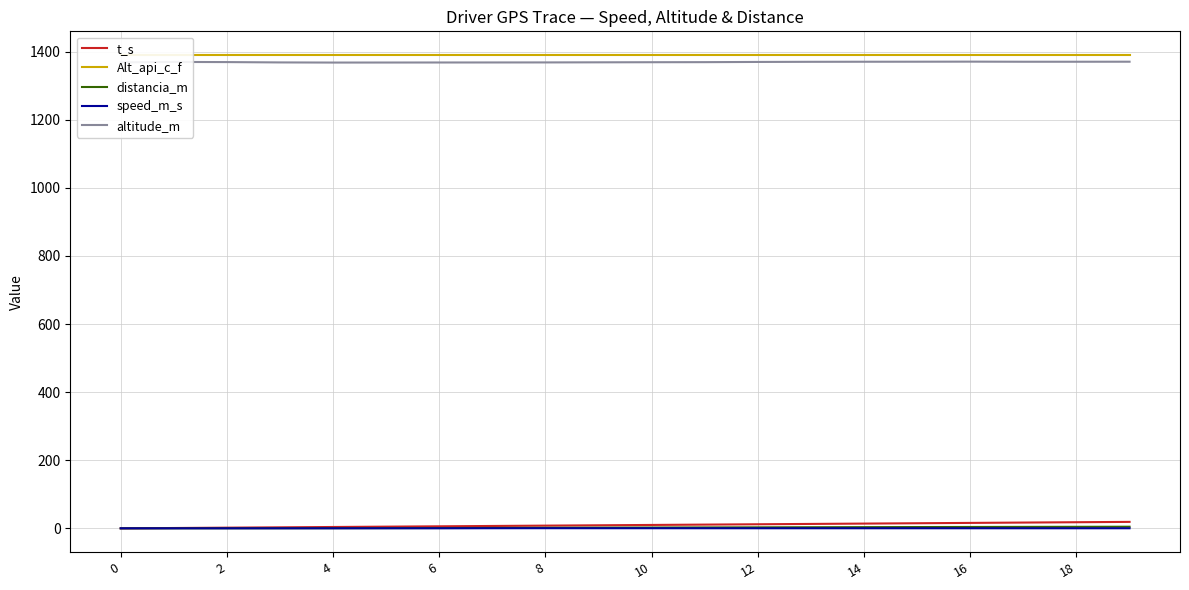

What is the difference between the maximum and minimum values in the altitude_m series?

2.7